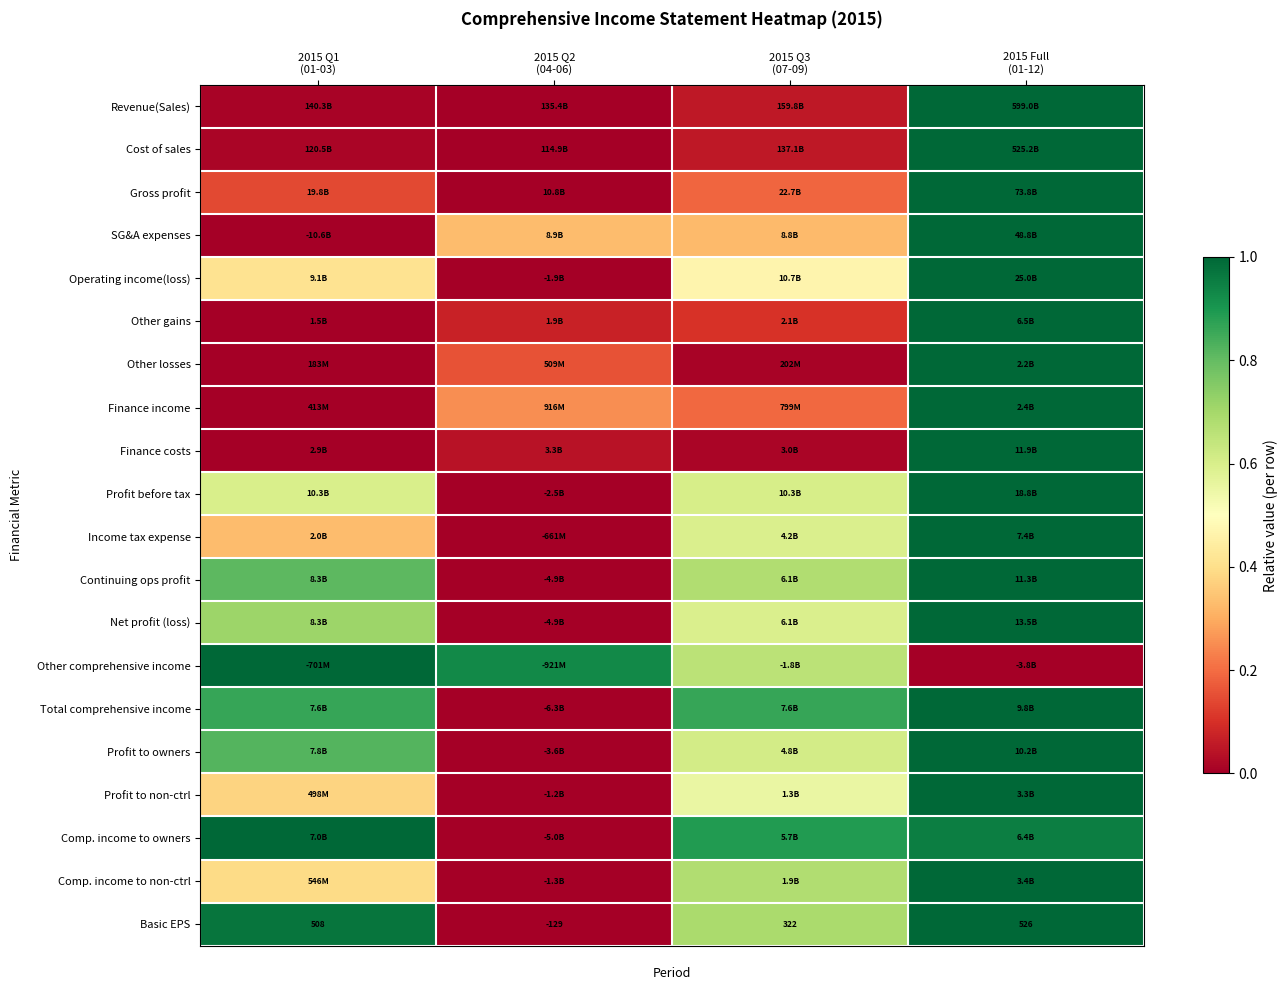

At which category is the sum across all series the highest?

2015 Full
(01-12)